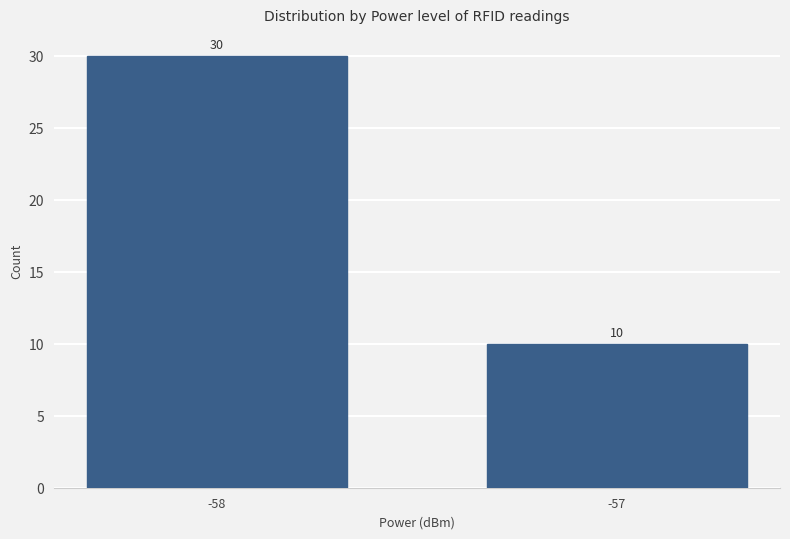

What is the value of the 2nd bar from the left?

10